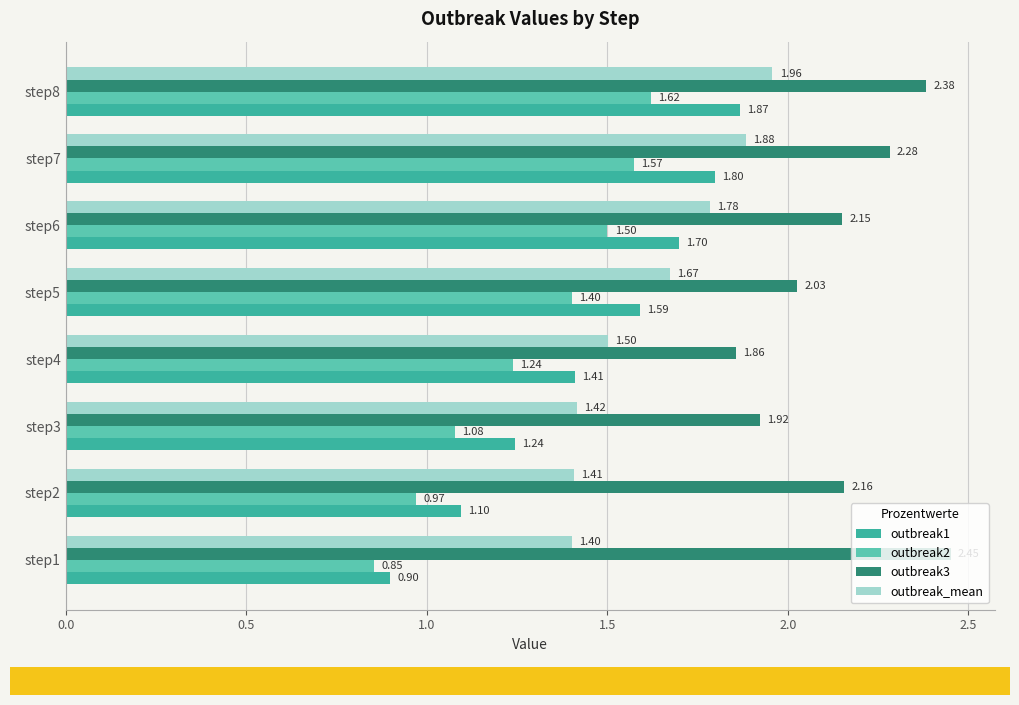

At which category is the sum across all series the highest?

step8